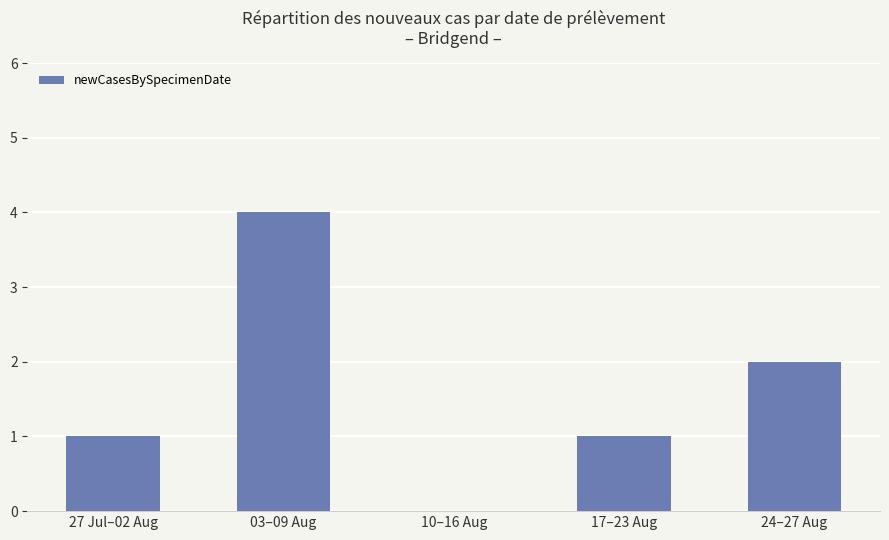

Which has a higher value, 24–27 Aug or 03–09 Aug?

03–09 Aug